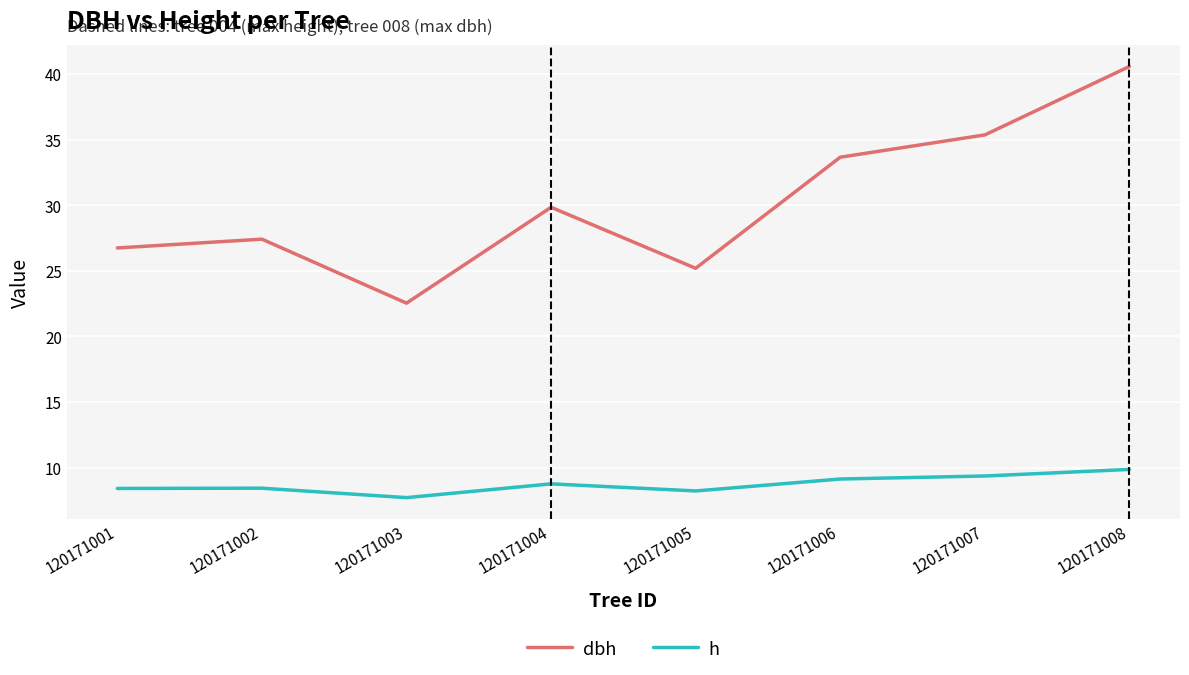

List the series in order of their overall mean, lowest first.

h, dbh